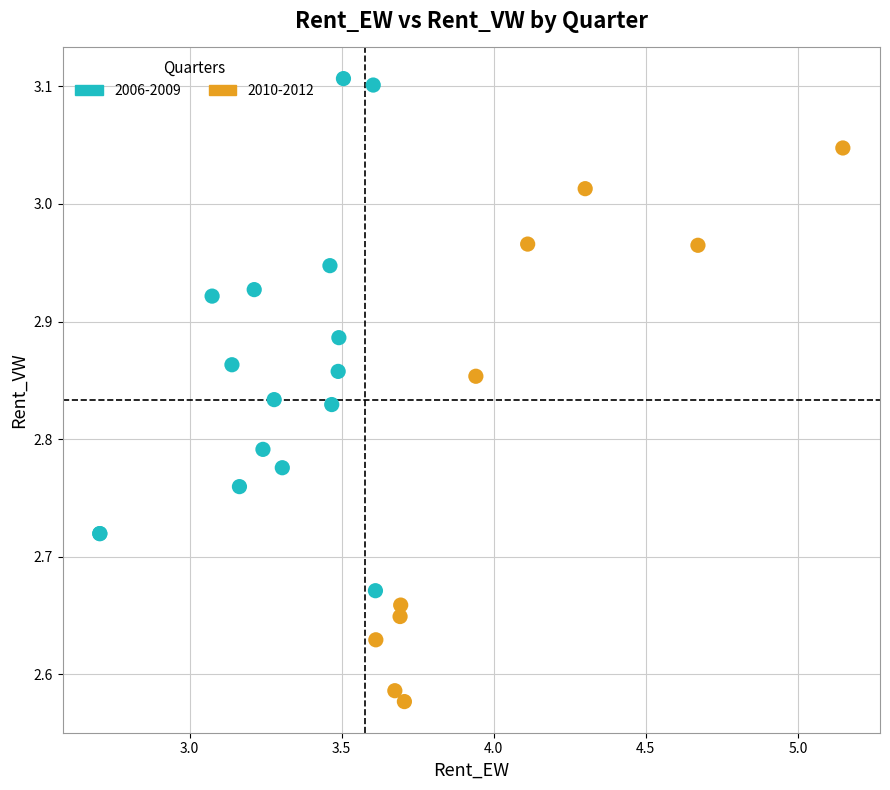

Which series has the largest Y range (max minus min)?

2010-2012